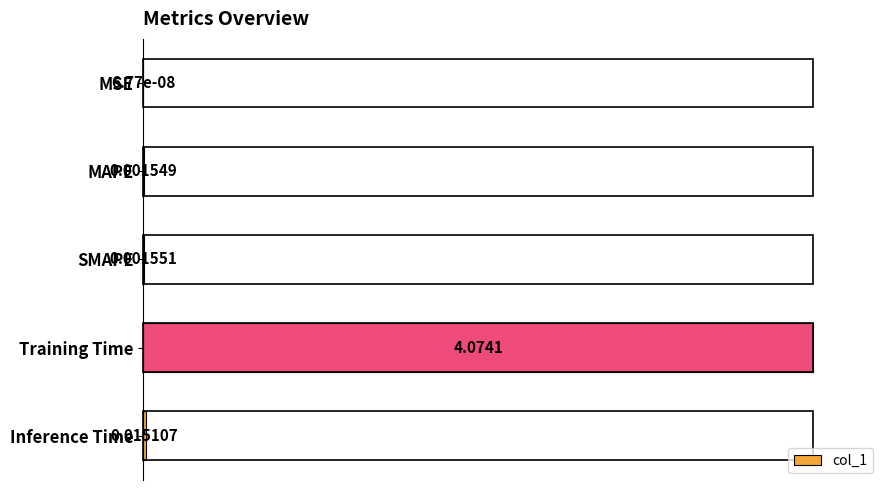

What is the change in value from Training Time to Inference Time?

-1.0